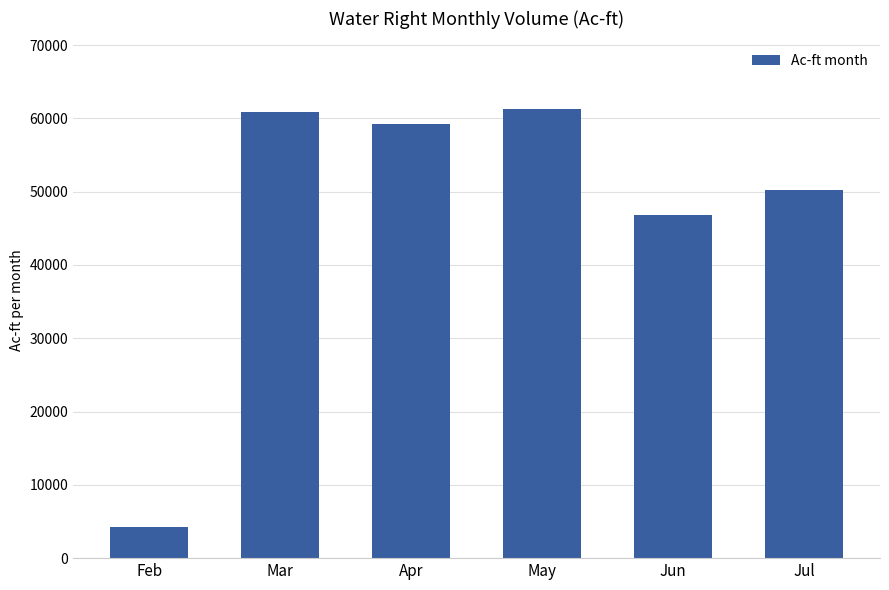

True or false: the data shows 17867 at May.

False